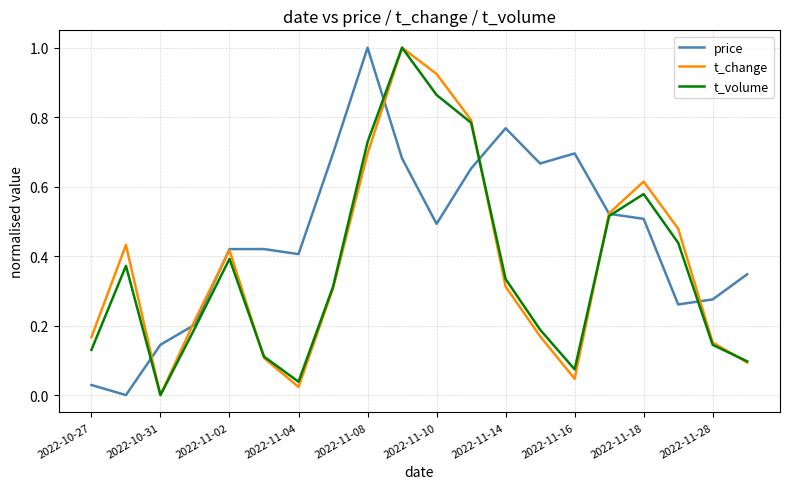

What is the highest value of the t_change series?

1.0